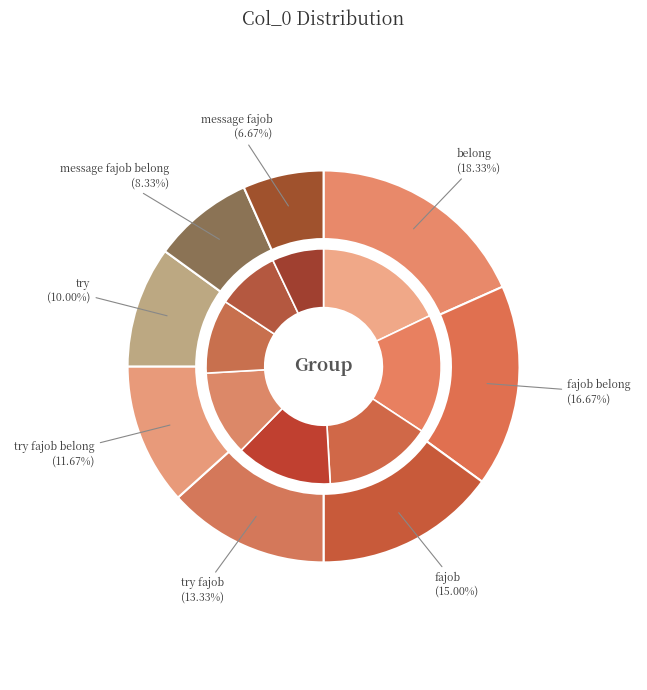

Which category has the smallest portion of the pie?

message fajob